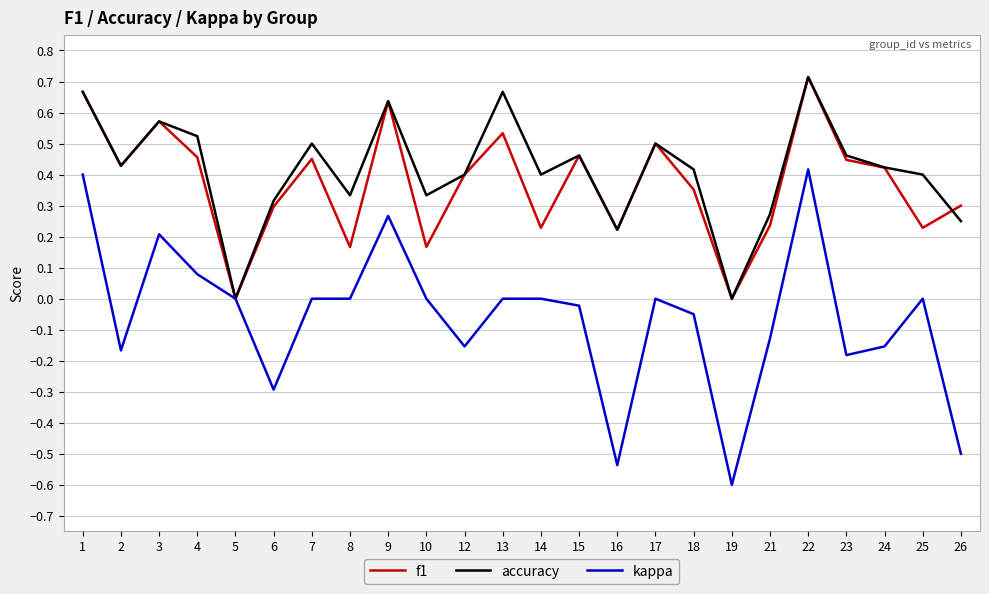

Which series has the widest spread of values?

kappa